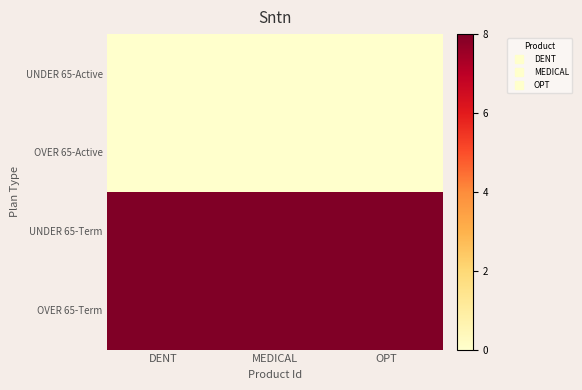

Count the number of data series in this chart.

4